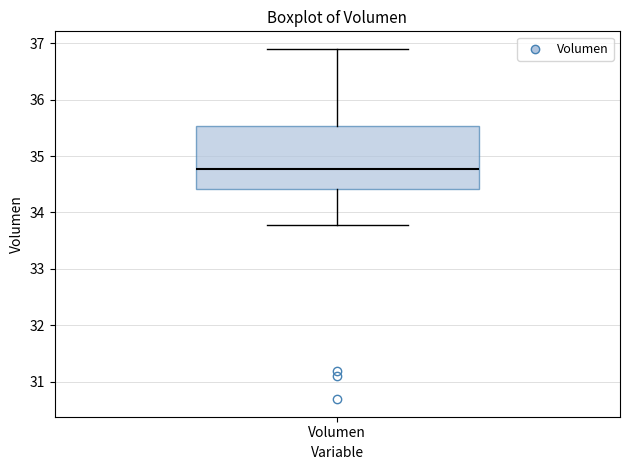

Where does the upper whisker of the box for Volumen end on the y-axis? The values are not printed on the chart, so give them approximately, as read against the axis.

36.9